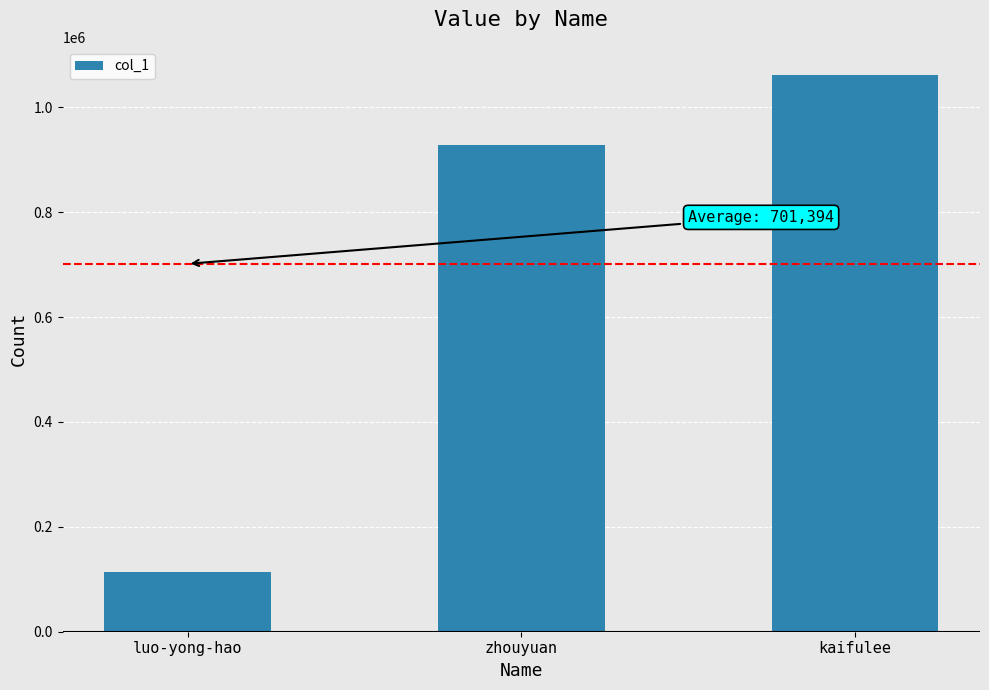

Does the chart contain stacked bars?

No